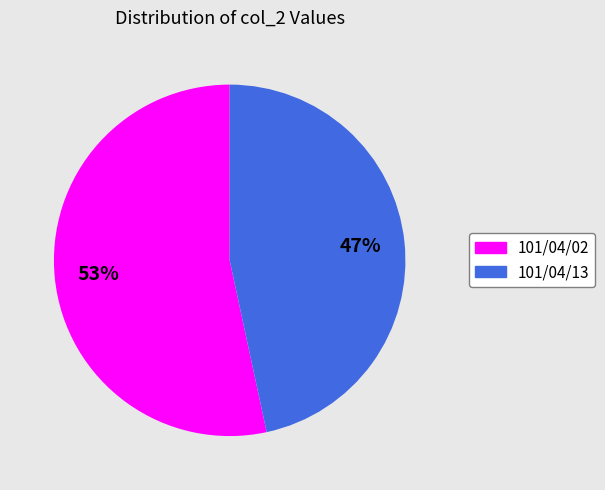

How many segments does this pie chart have?

2